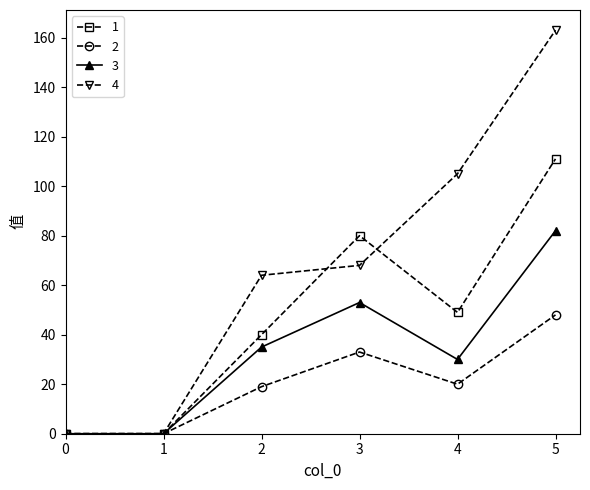

Is this an area chart (filled region under the line)?

No